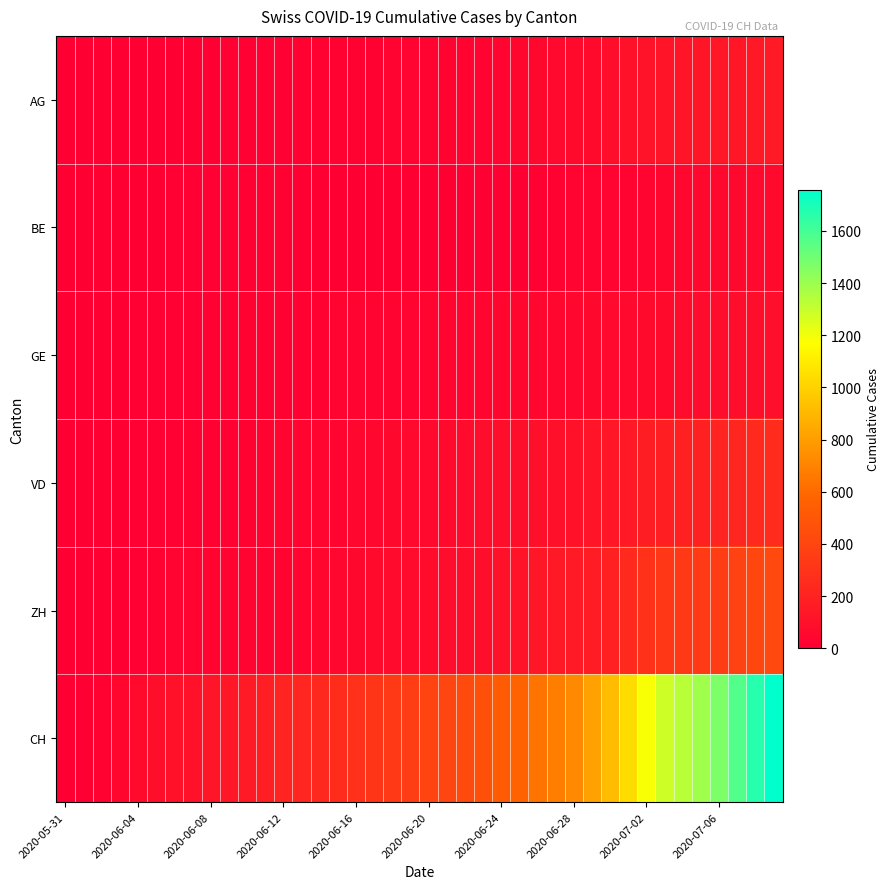

At which category does the chart reach its peak across all series?

39